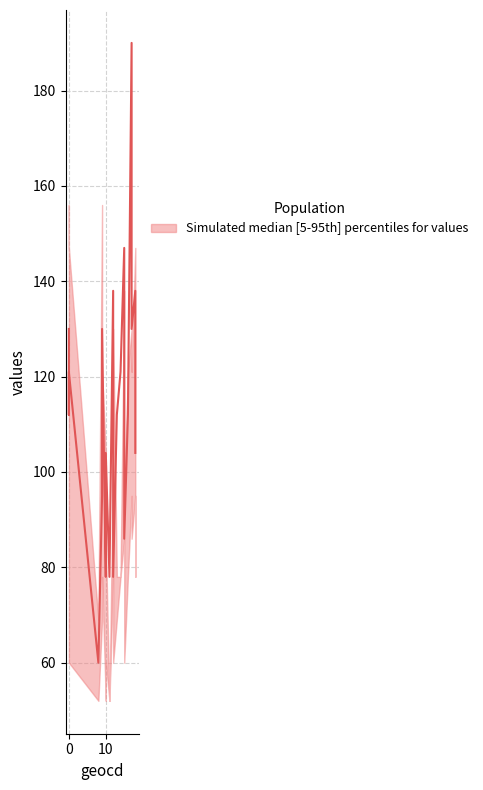

Which category has the highest value in the median series?

16